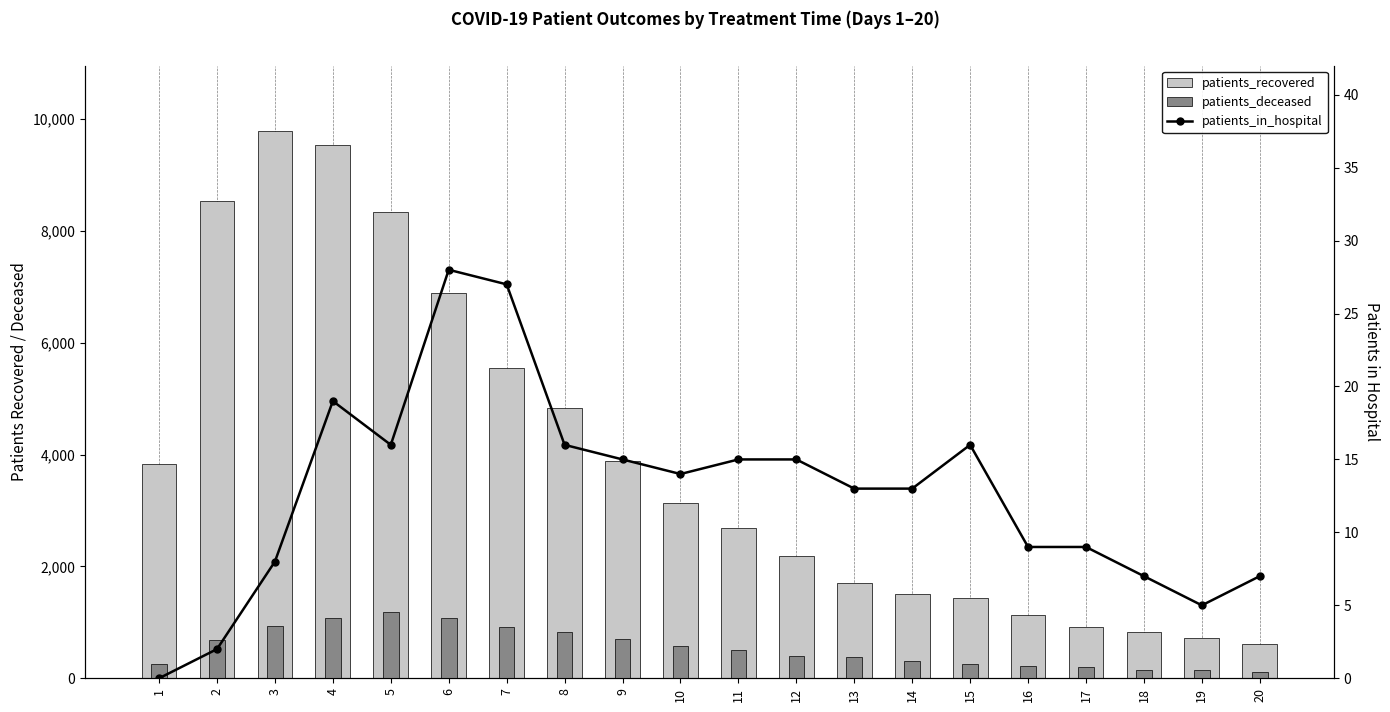

At which category is the sum across all series the highest?

3